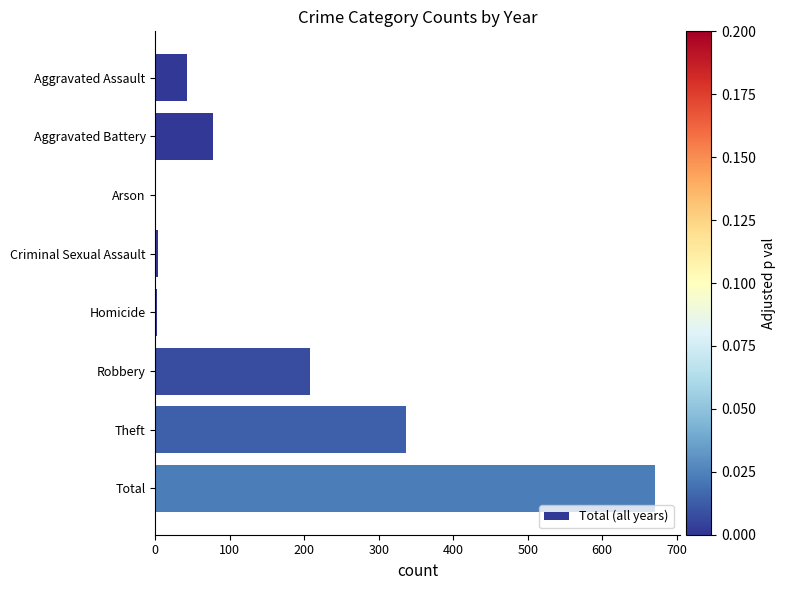

What is the sum of all values?

1342